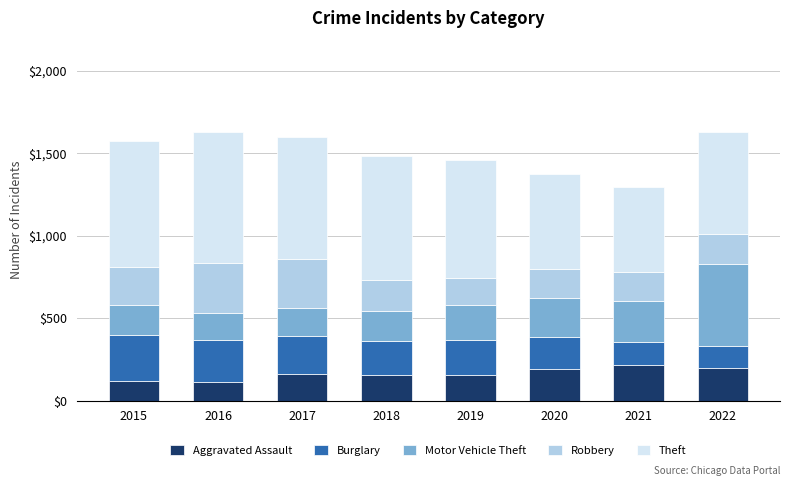

True or false: Aggravated Assault has a value of 114 at 2016.

True